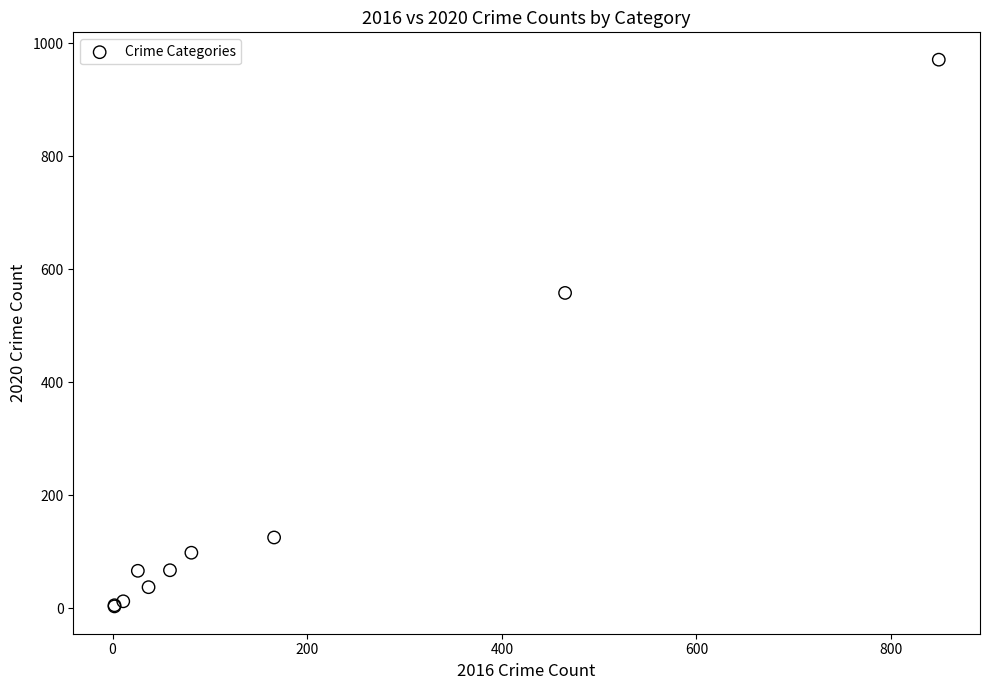

What Y value in the scatter plot is closest to 487?

558